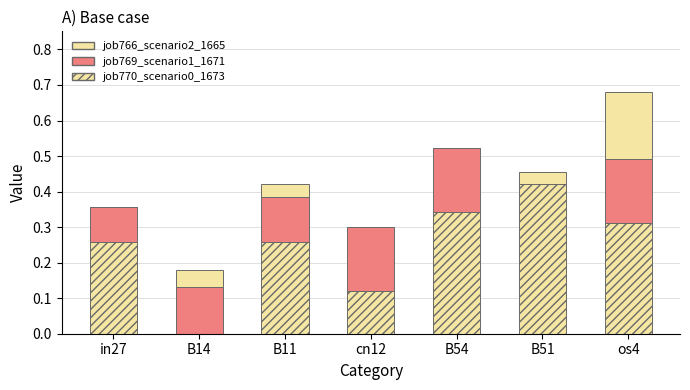

What is the sum of the job770_scenario0_1673 values at B14 and B11?

0.3